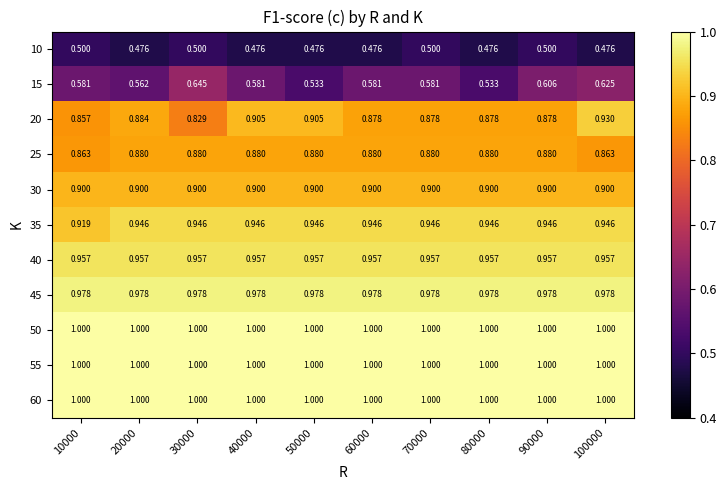

Is the value of 50 at 10000 greater than the value of 20 at 60000?

Yes